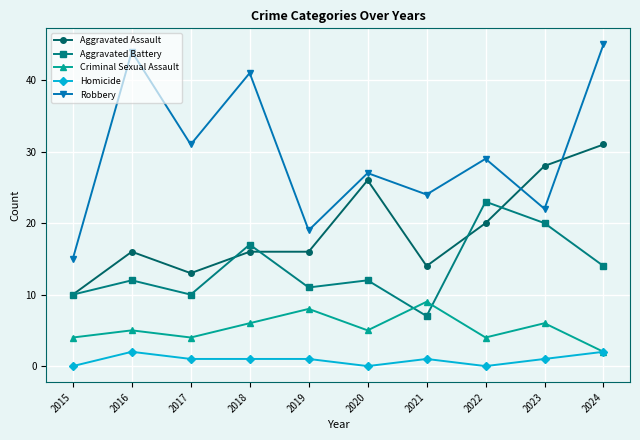

How many lines are shown in the chart?

5